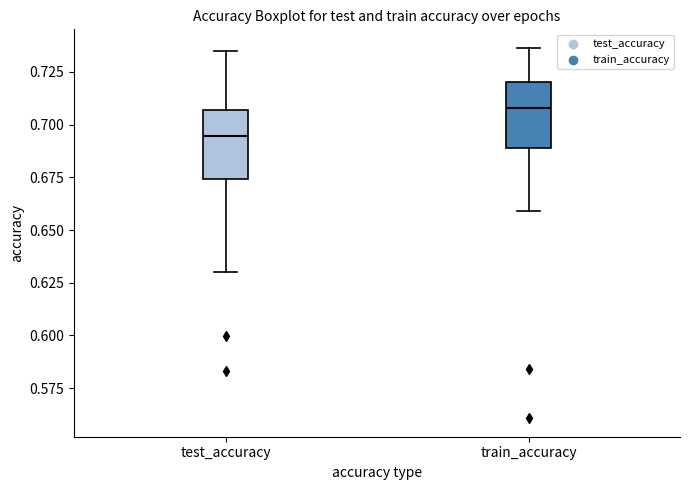

Which box's median line is the lowest?

test_accuracy